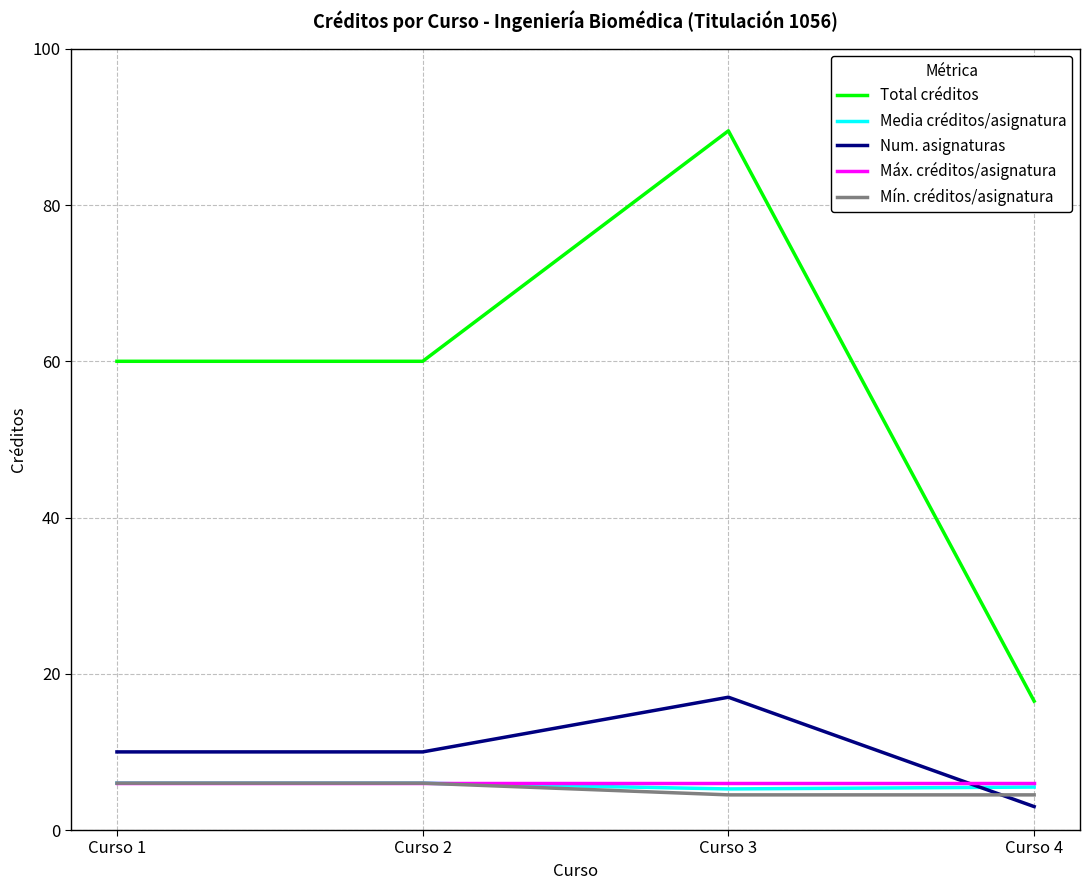

The Total créditos series shows 105.0 at Curso 2. True or false?

False